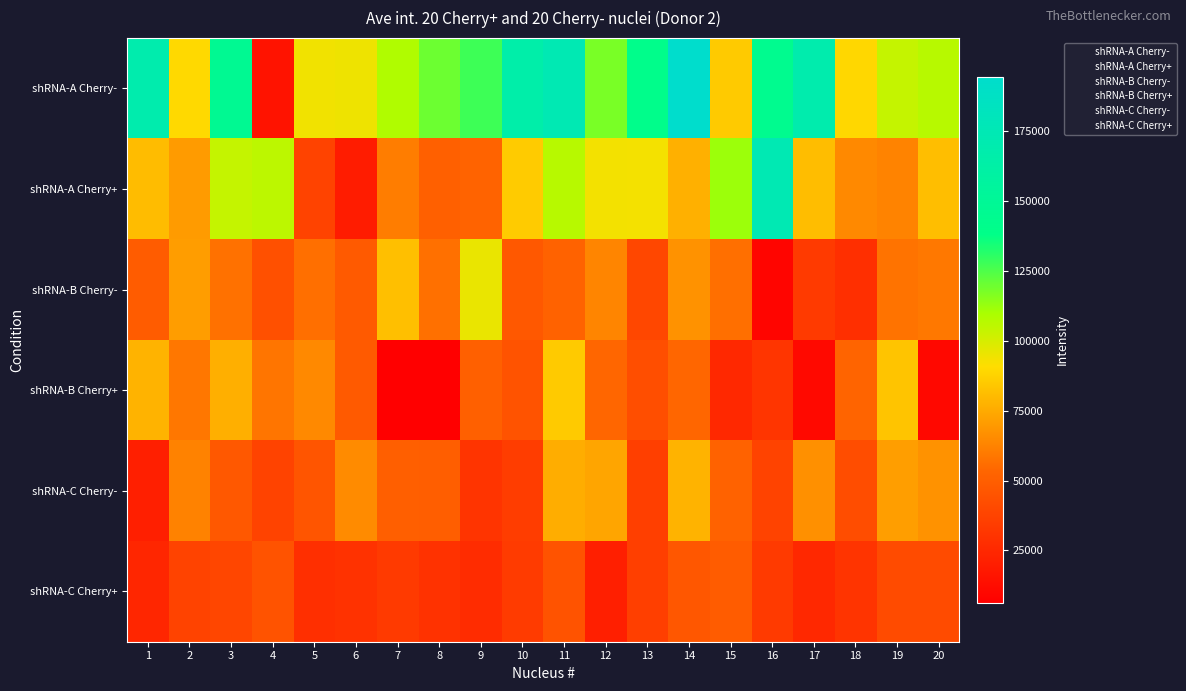

Rank the series at 8 from lowest to highest value.

shRNA-B Cherry+, shRNA-C Cherry+, shRNA-C Cherry-, shRNA-A Cherry+, shRNA-B Cherry-, shRNA-A Cherry-